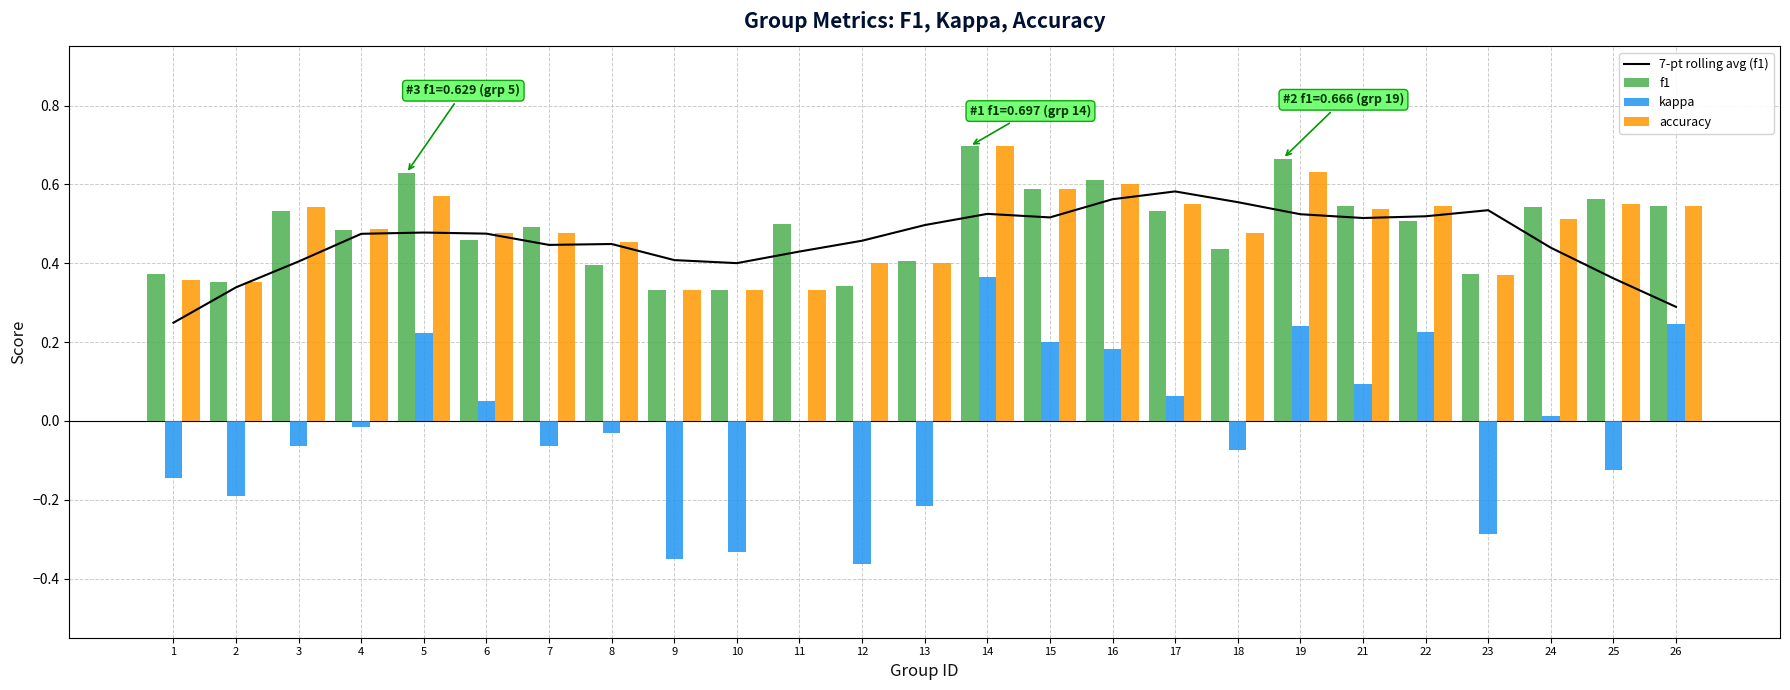

What is the difference between the highest and lowest values at 21?

0.5